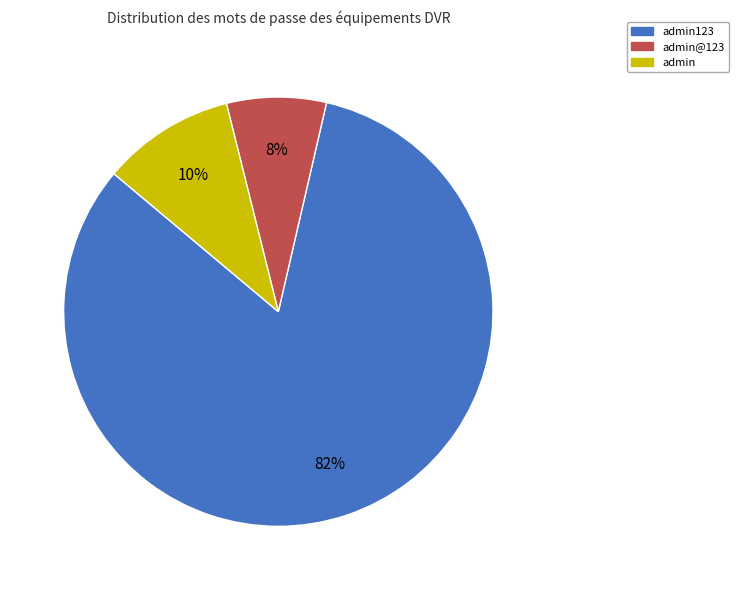

Rank the categories by value from highest to lowest.

admin123, admin, admin@123